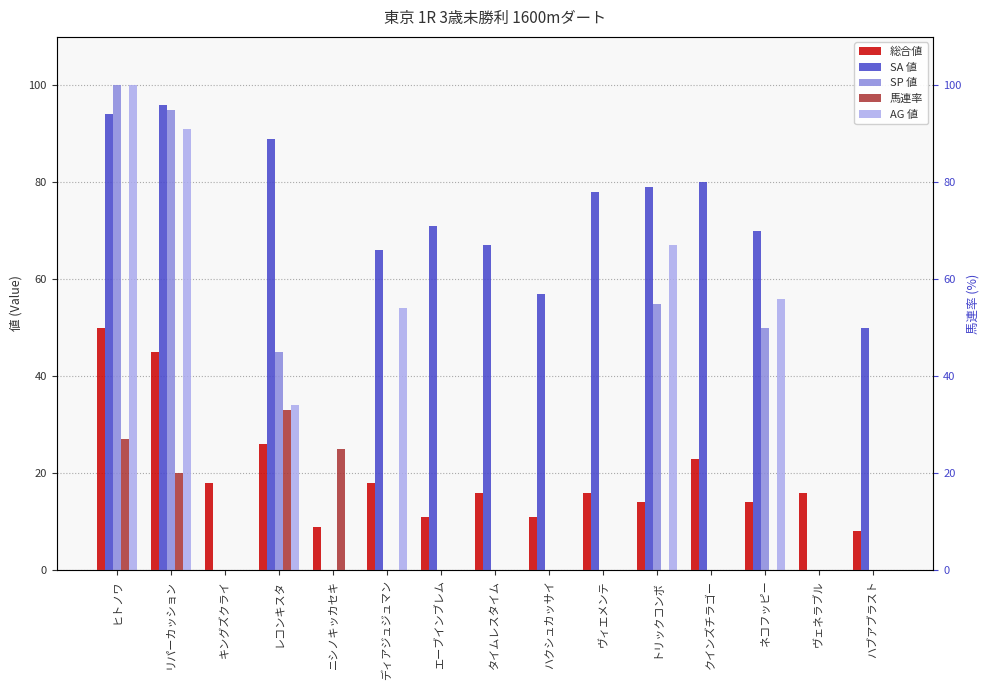

What is the sum of all 総合値 values?

295